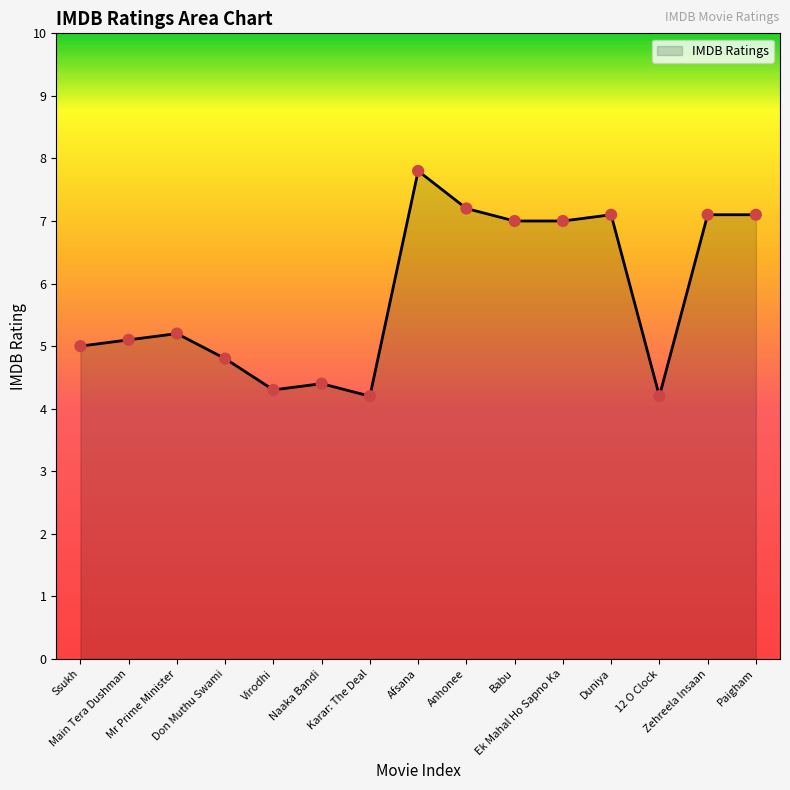

What is the ratio of the value at 12 O Clock to the value at Ssukh?

0.8